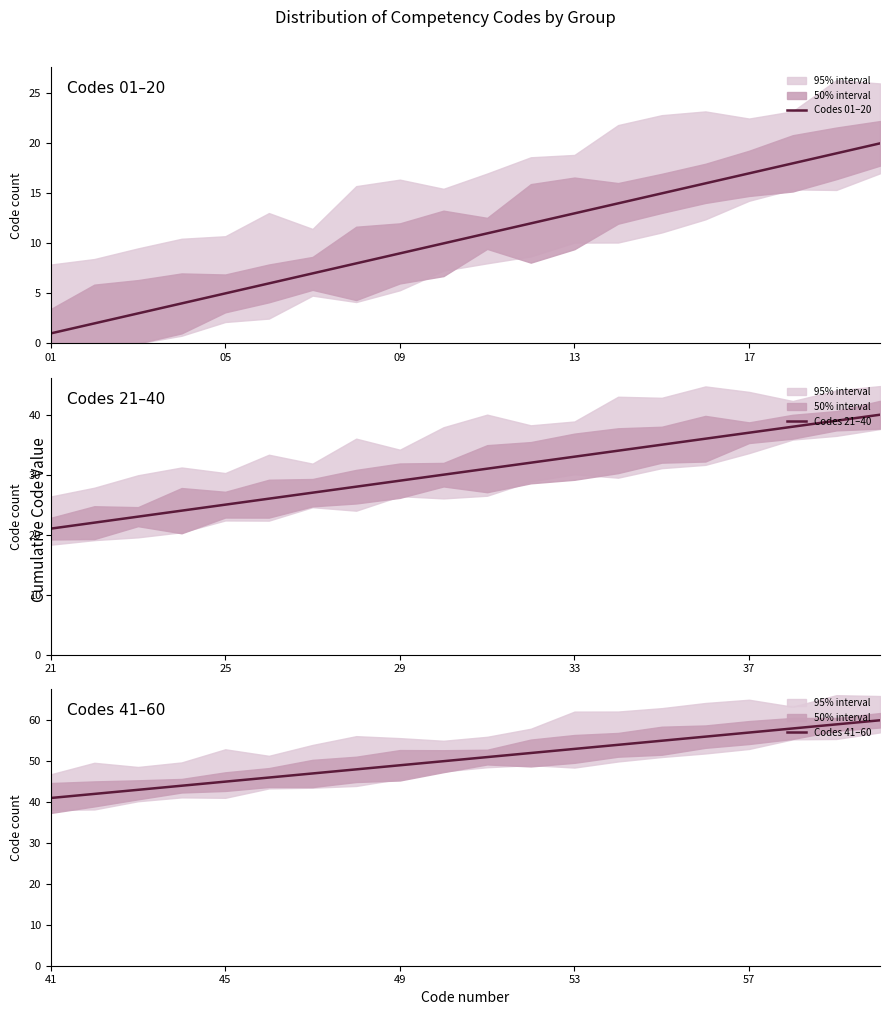

Count the number of categories in the chart.

20